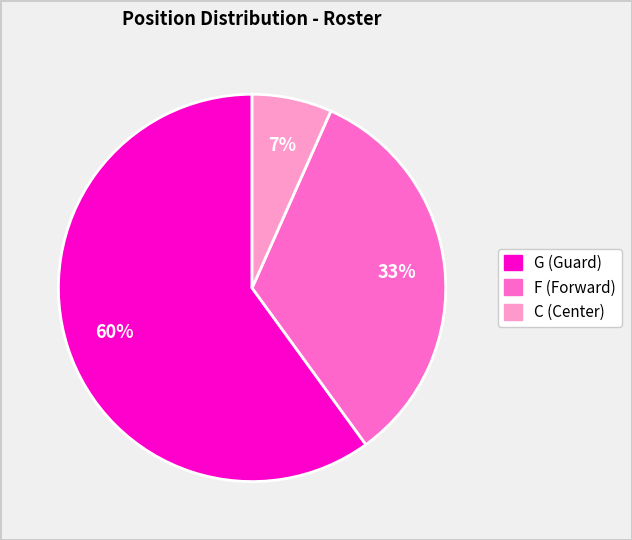

Is there any slice that represents more than half of the pie?

Yes